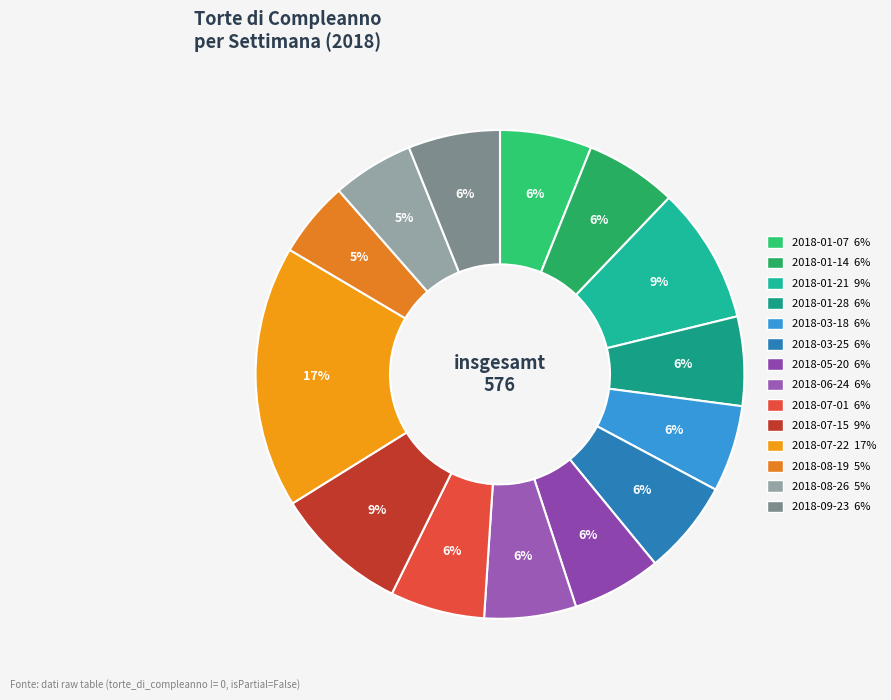

To the nearest percent, what is the difference between the 2018-08-19 and 2018-07-15 slice percentages?

4%